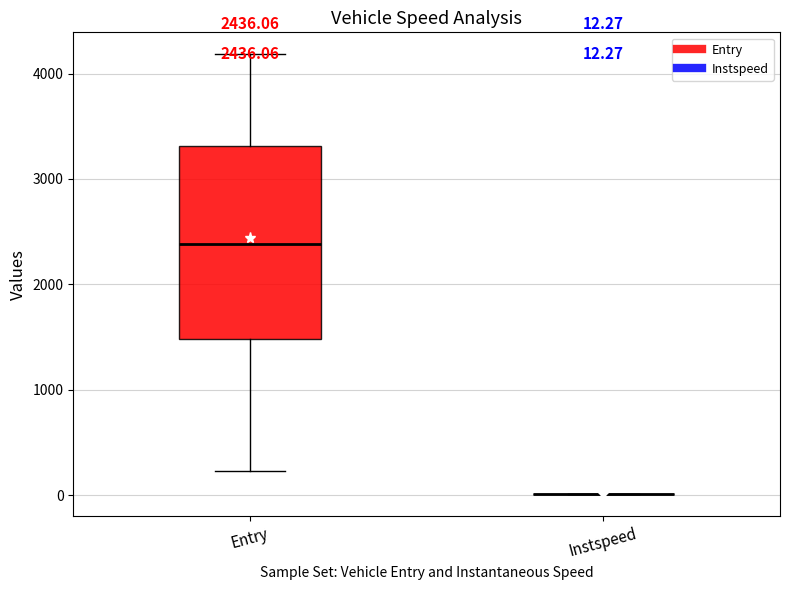

Comparing the boxes themselves (not the whiskers), which one is the tallest?

Entry